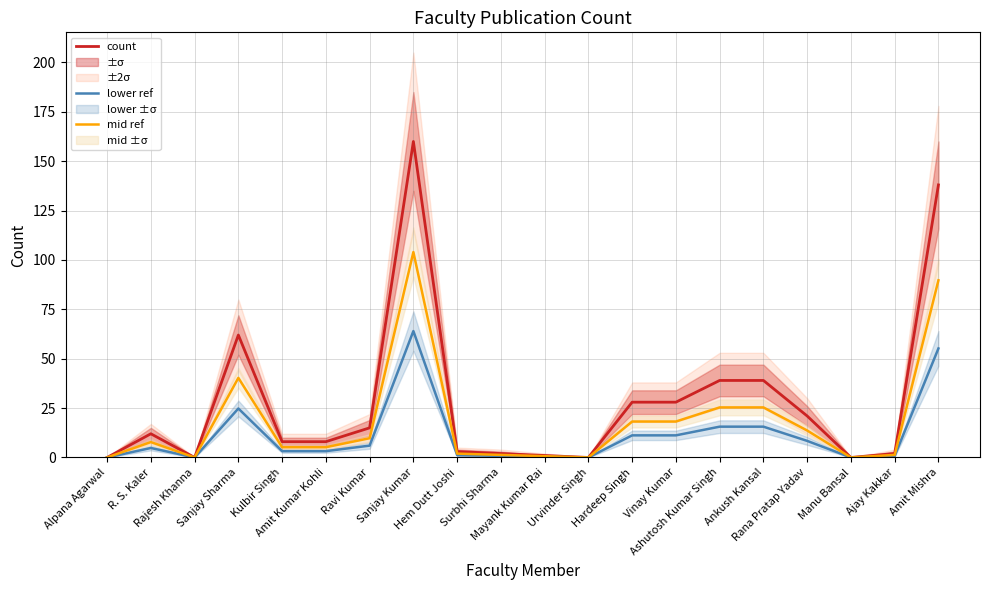

What is the highest value of the mid ref series?

104.0